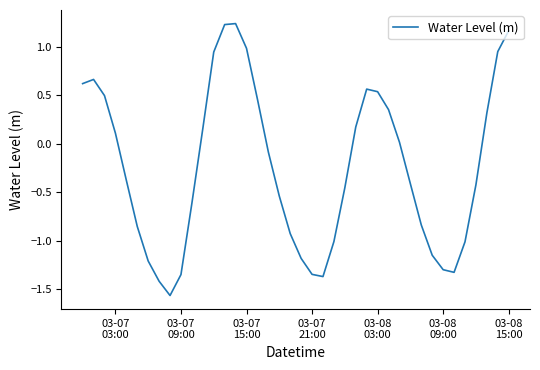

What is the average value?

-0.2